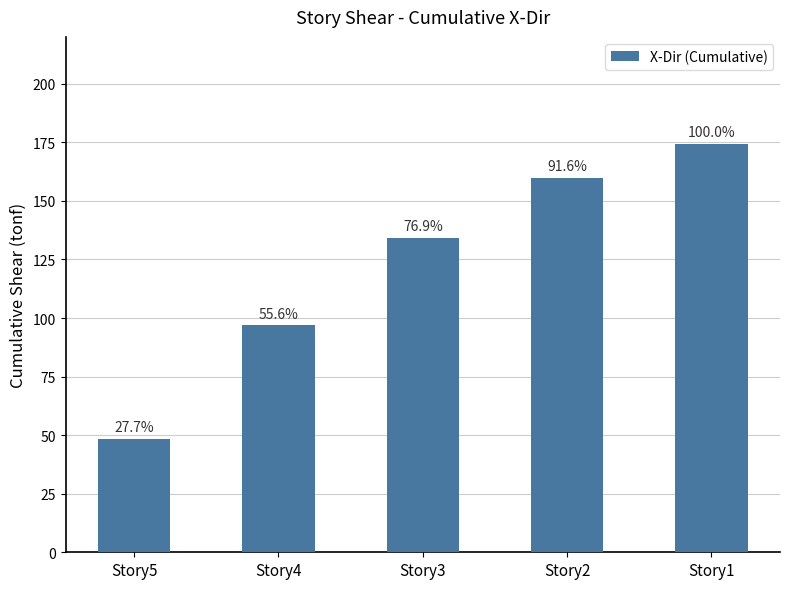

What is the sum of all values?

613.5